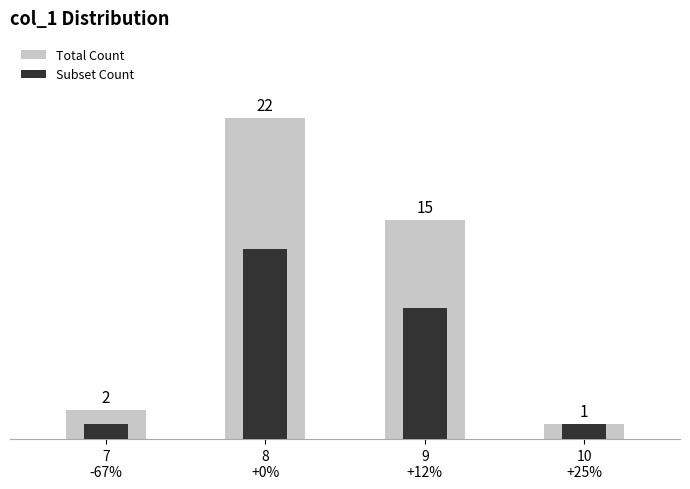

What are all the series names shown in the legend?

Total Count, Subset Count